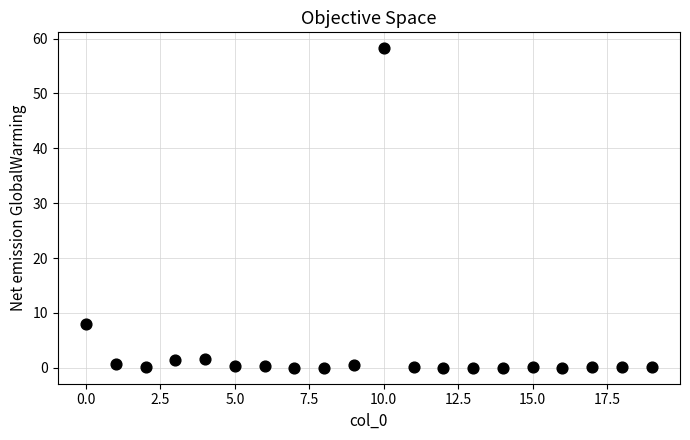

What Y value in the scatter plot is closest to 29?

8.0